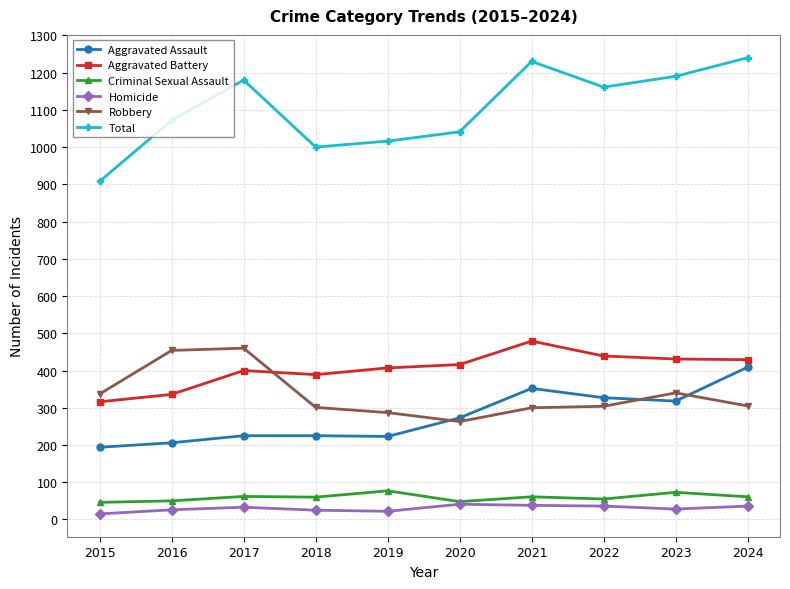

True or false: Robbery and Total cross at least once.

False